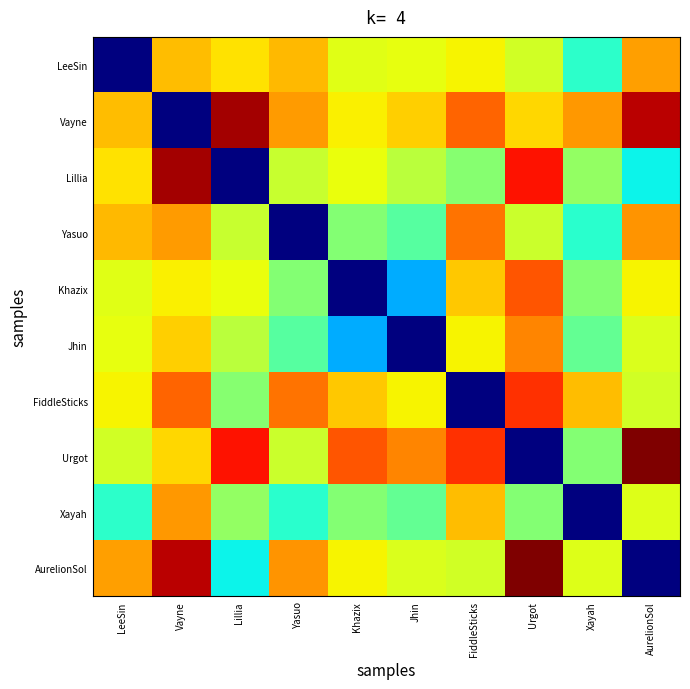

At which category does the chart reach its peak across all series?

AurelionSol